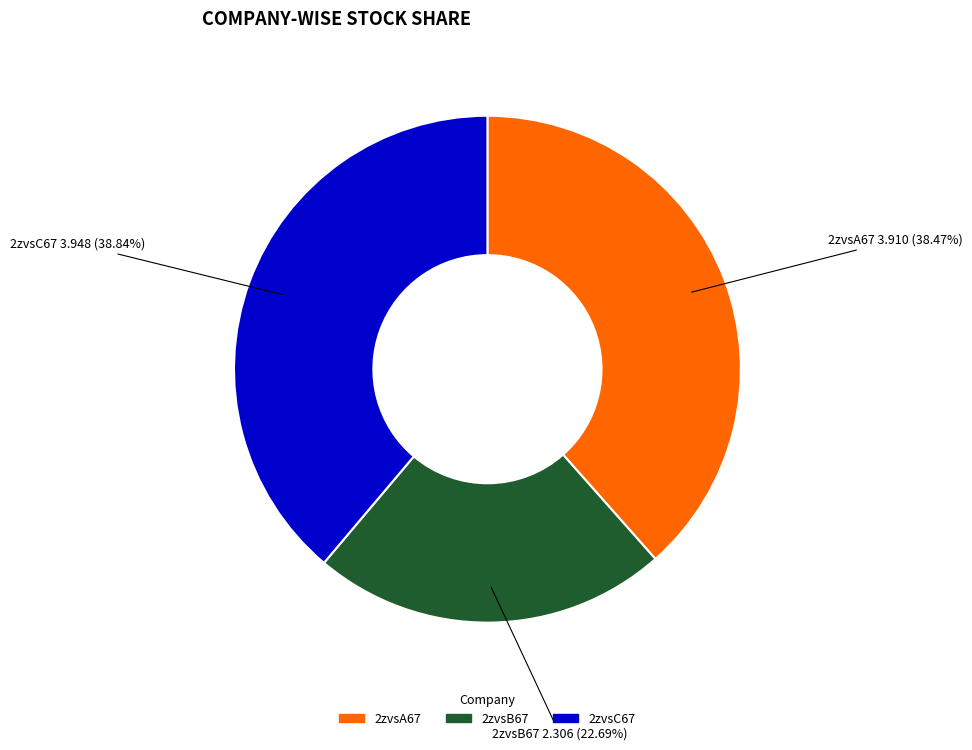

To the nearest percent, what is the difference between the largest and smallest slice percentages?

16%